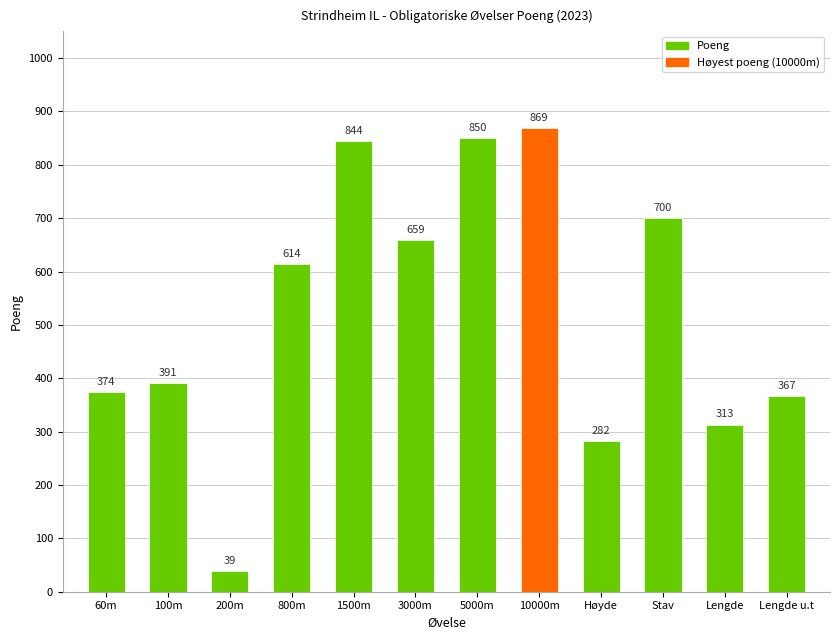

The chart shows a value of 614 at 800m. True or false?

True